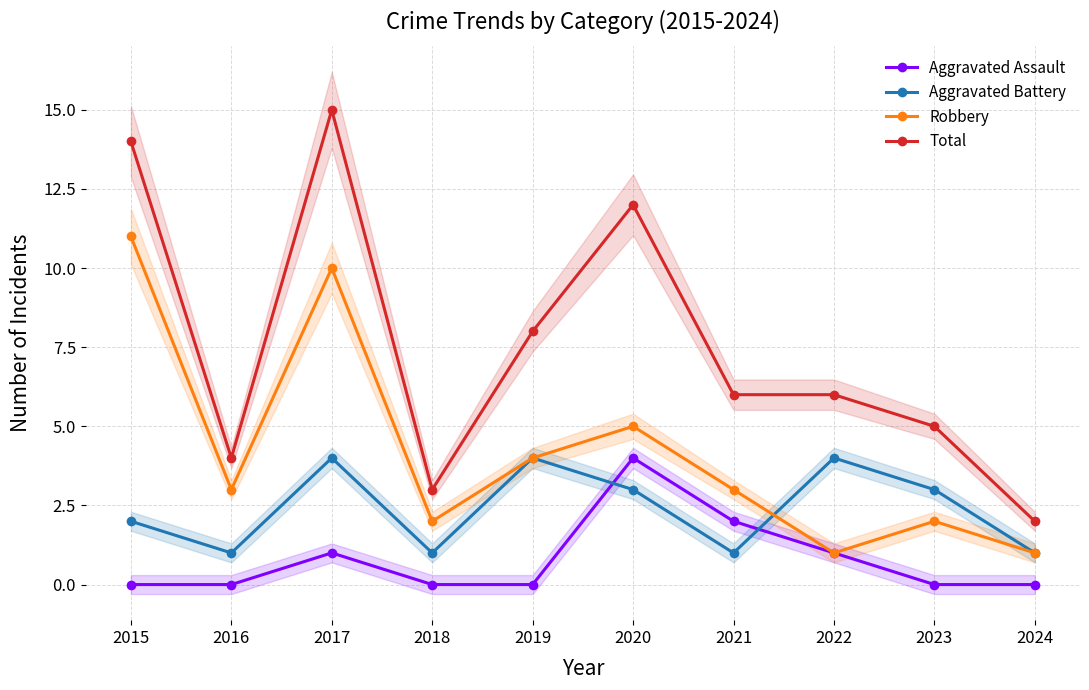

What is the difference between the maximum and second lowest values in the Robbery series?

10